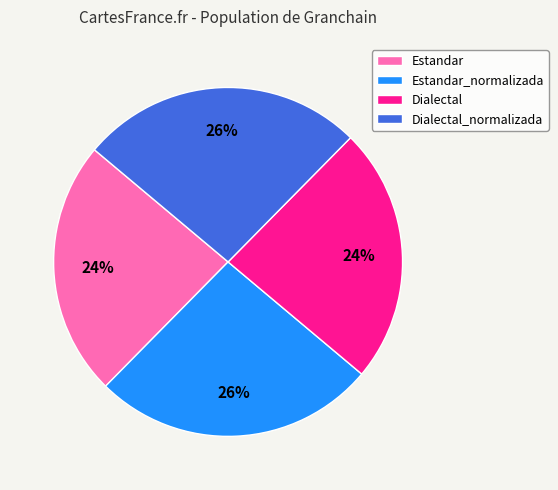

To the nearest percent, what portion does Dialectal_normalizada represent?

26%